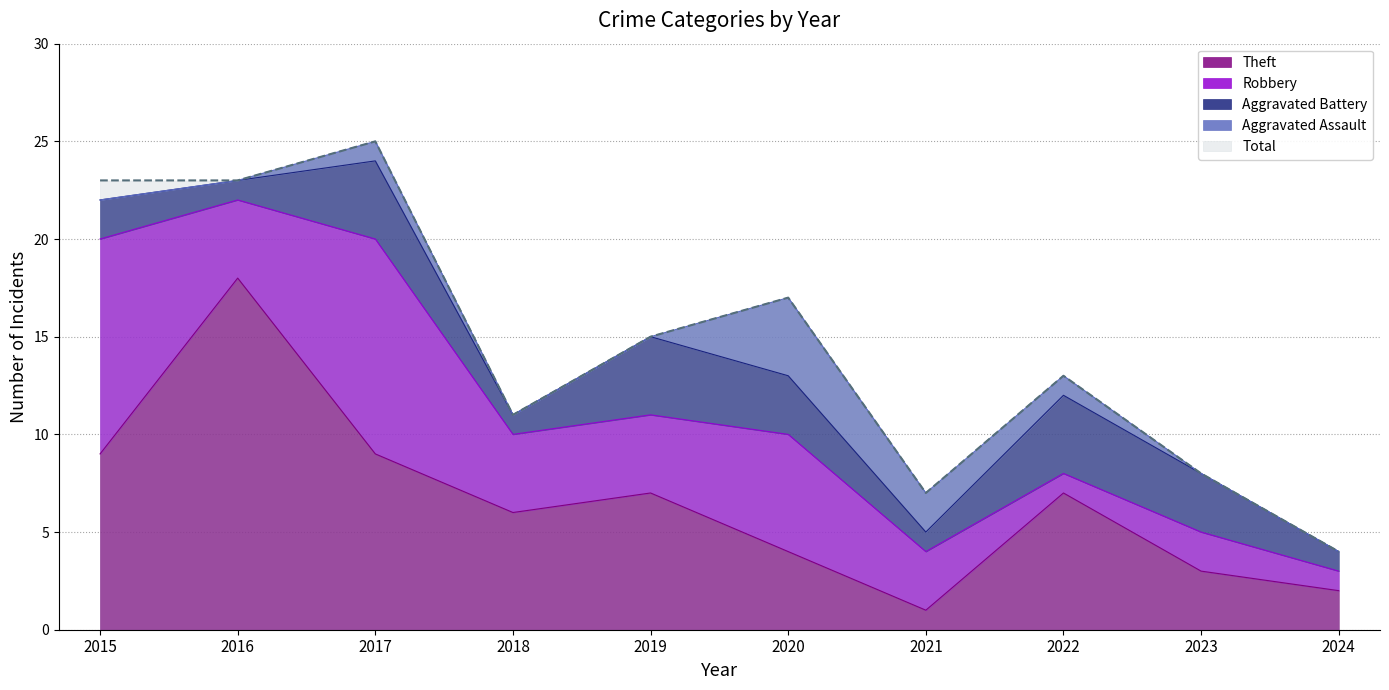

What is the difference between the second highest and minimum values in the Aggravated Battery series?

3